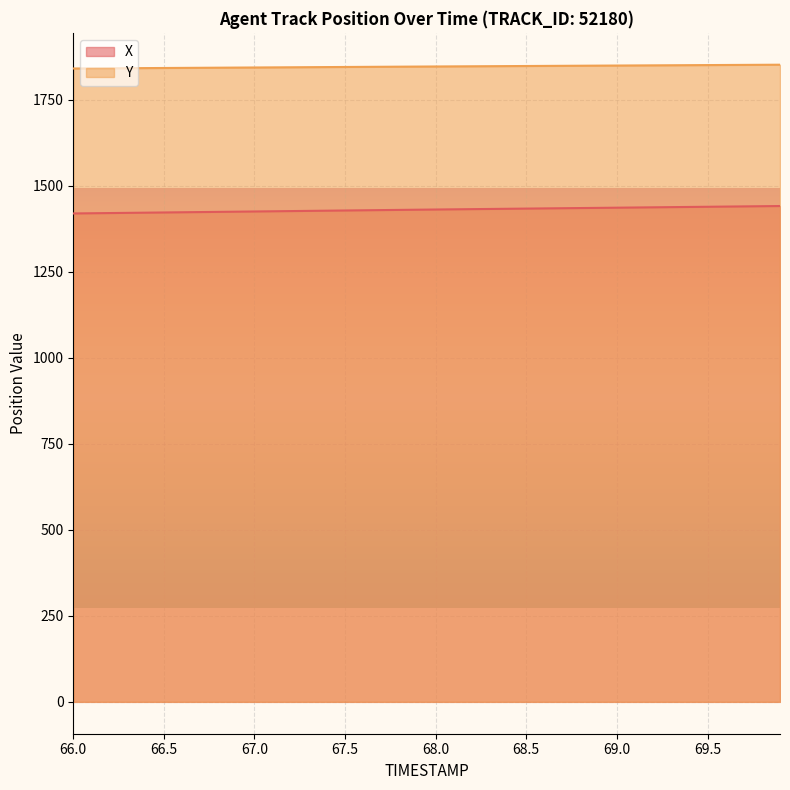

True or false: X and Y cross at least once.

False